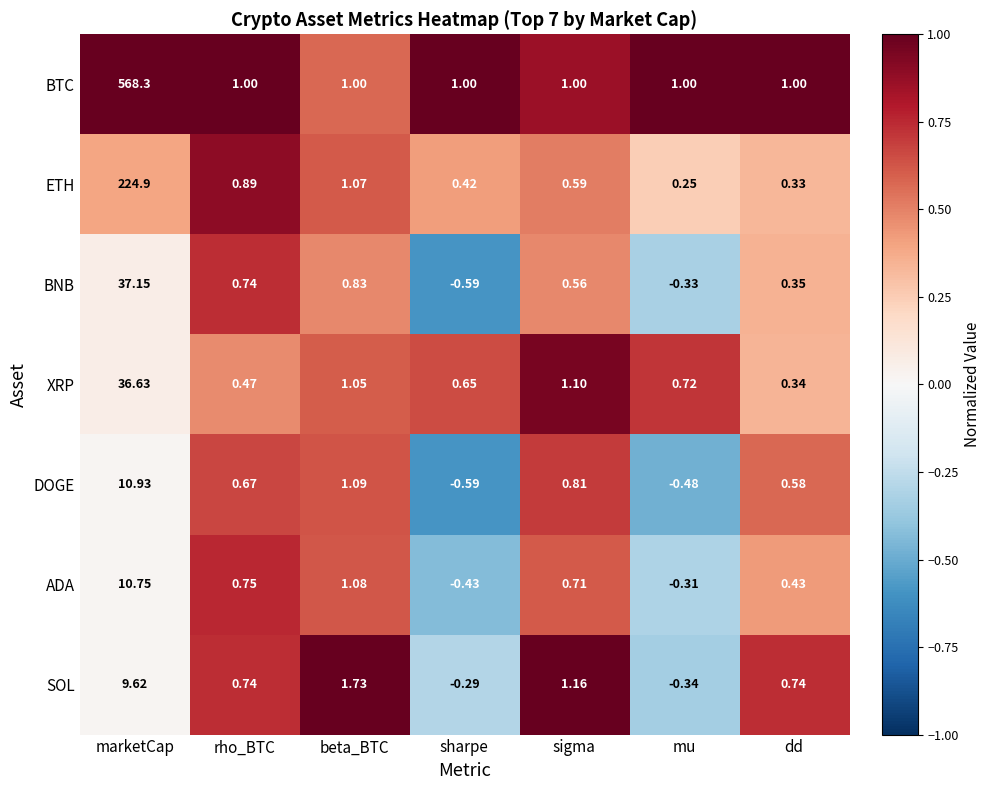

At which category is the sum across all series the highest?

marketCap